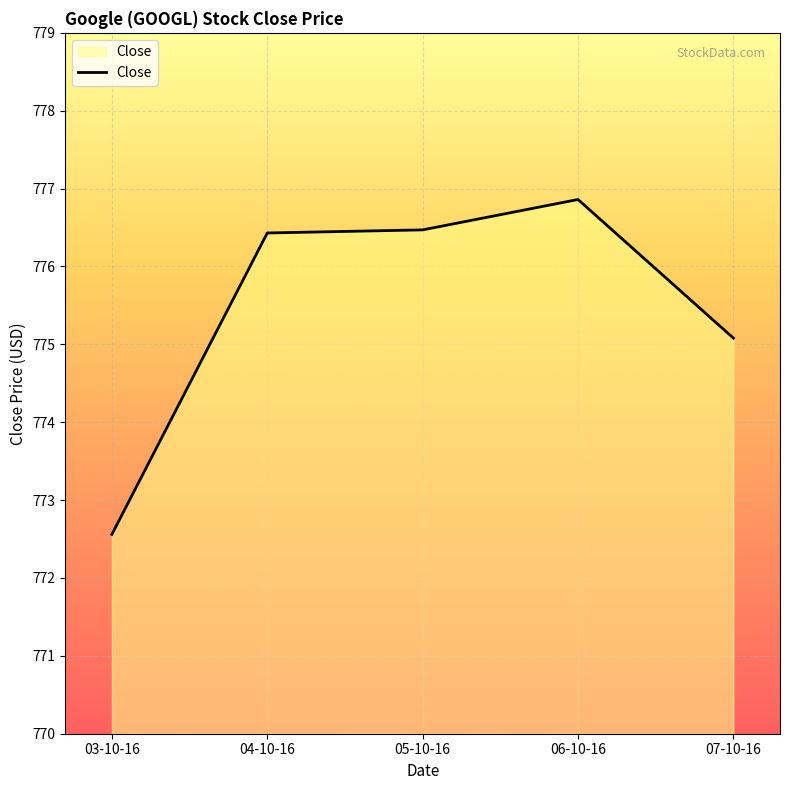

How many series are shown in this chart?

1